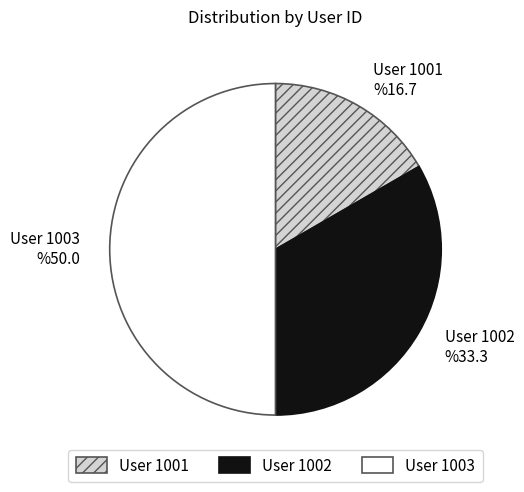

What is the change in value from User 1001 to User 1003?

+2